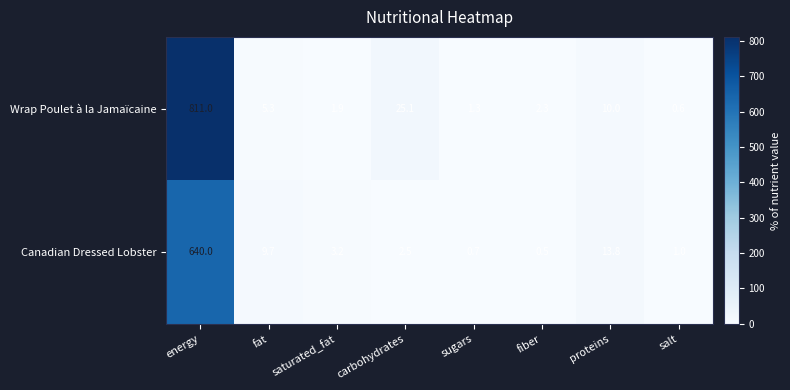

Count the number of data series in this chart.

2